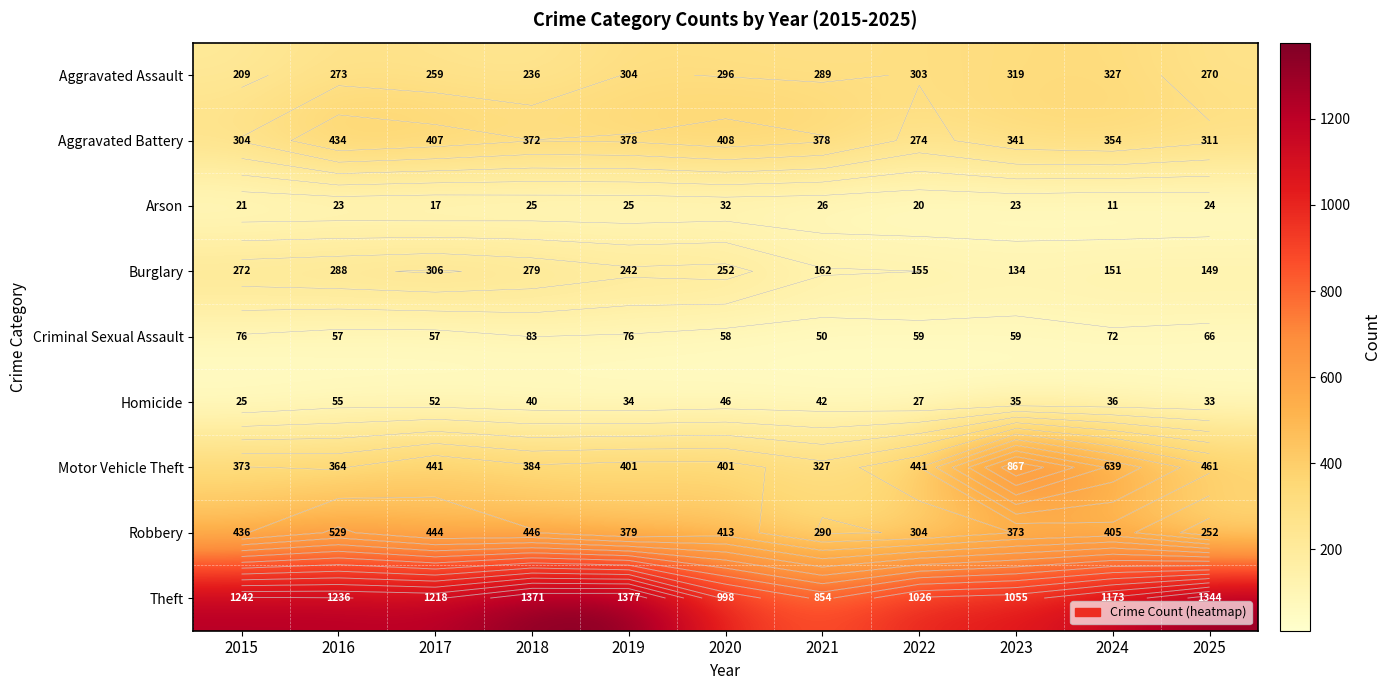

Which category has the lowest value in the Aggravated Battery series?

2022